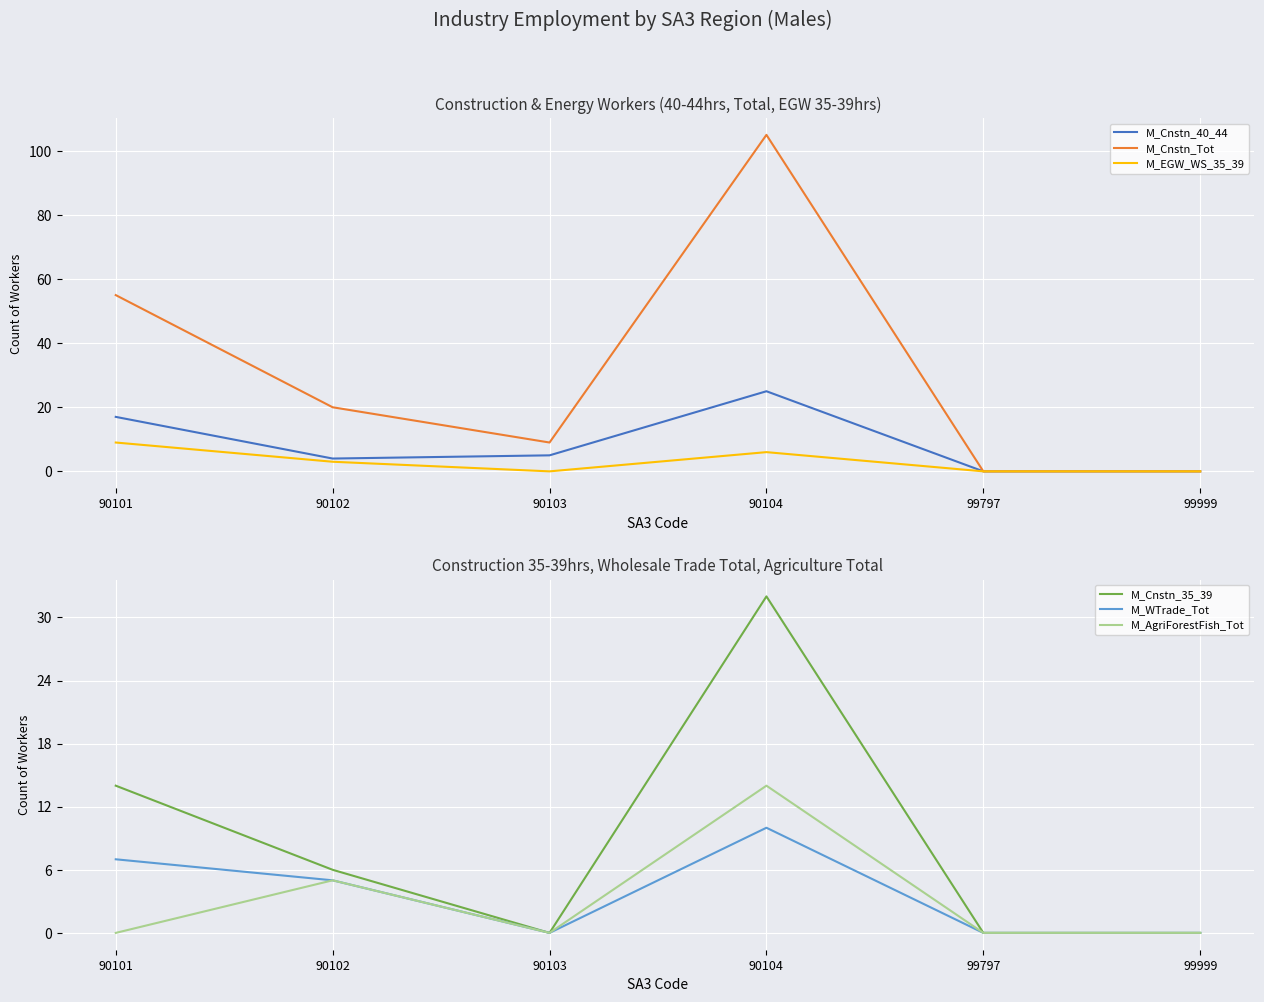

At how many categories does at least one series exceed 80?

1